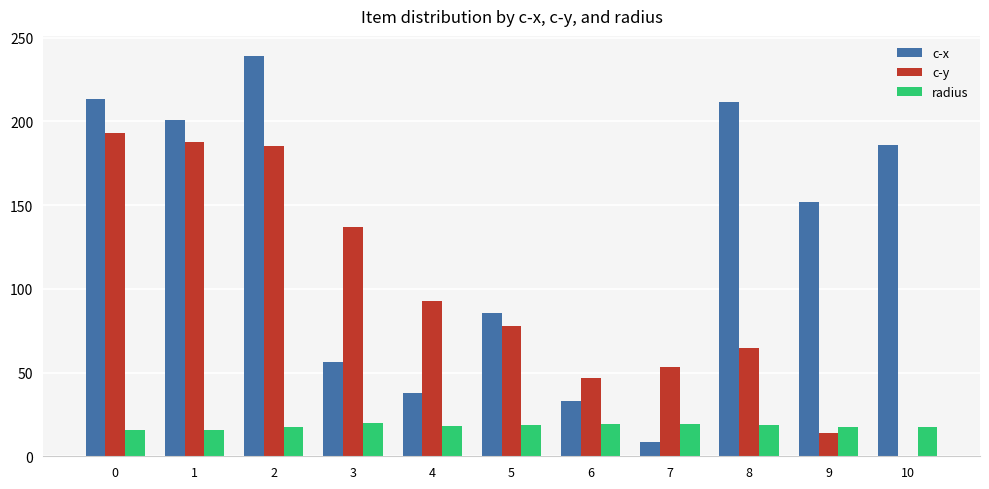

What is the total value across all series at 1?

404.2